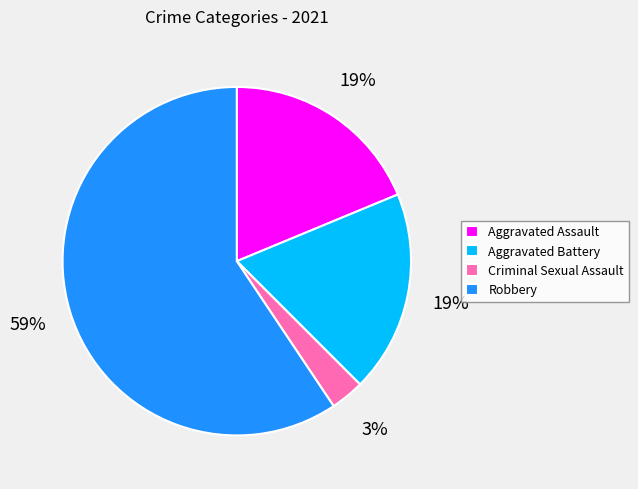

Which has a higher value, Aggravated Battery or Criminal Sexual Assault?

Aggravated Battery